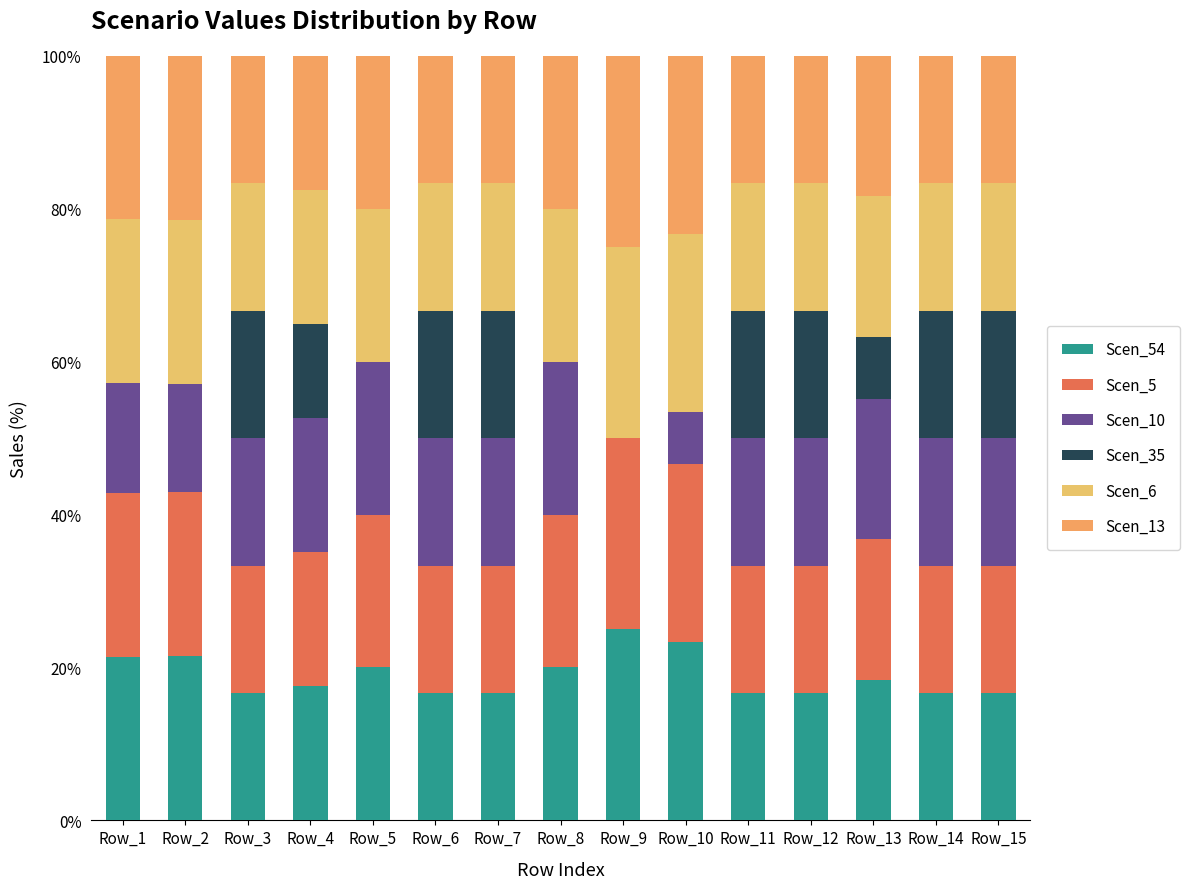

Are the bars horizontal?

No